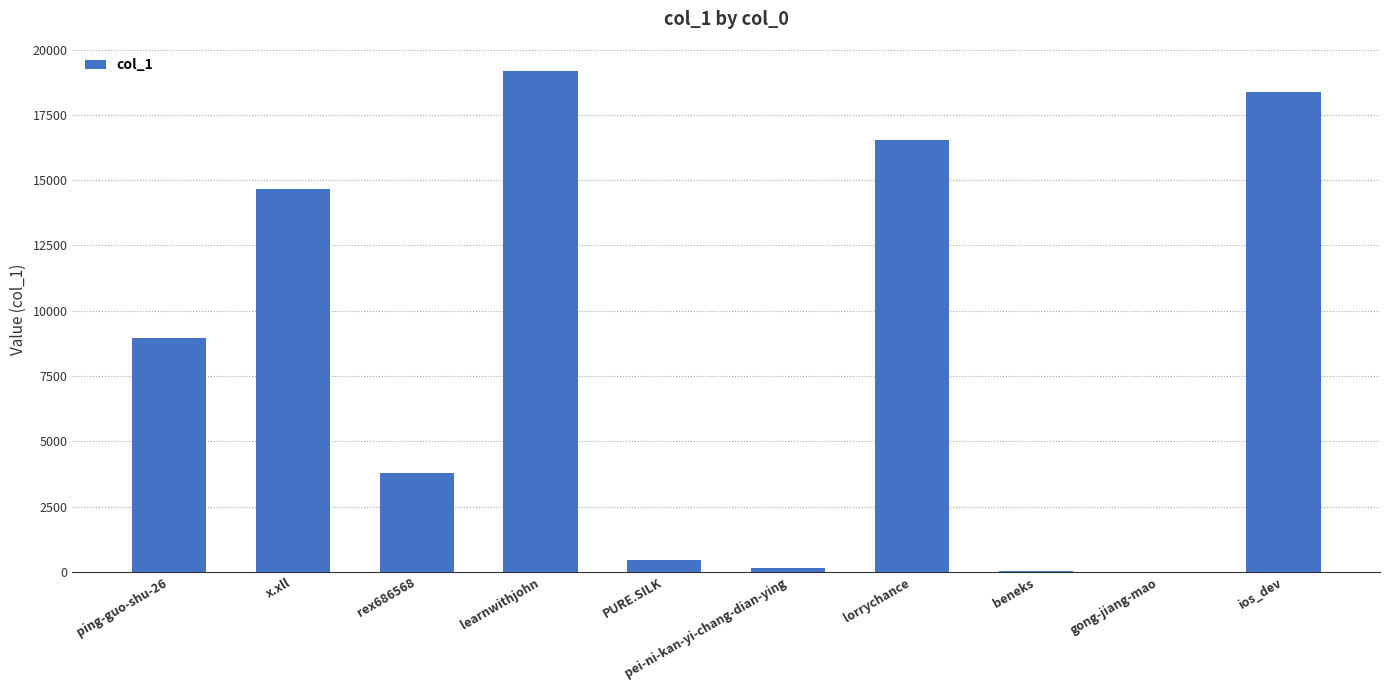

Where is the data nearest to the value 9594?

ping-guo-shu-26